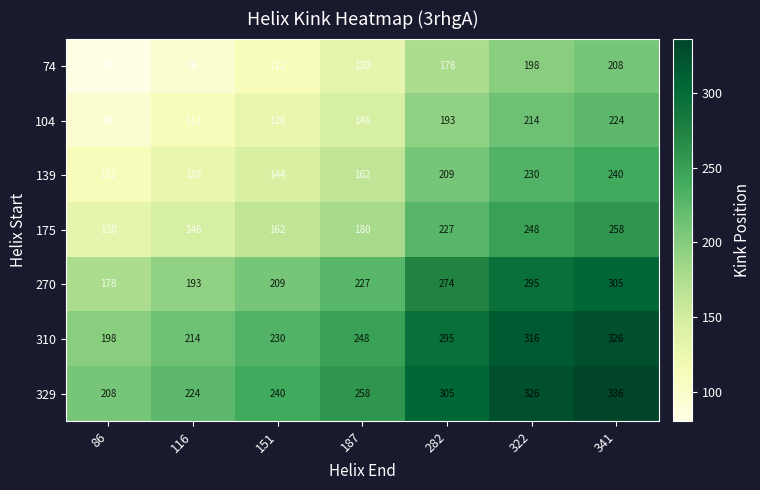

What is the sum of the 175 values at 187 and 282?

407